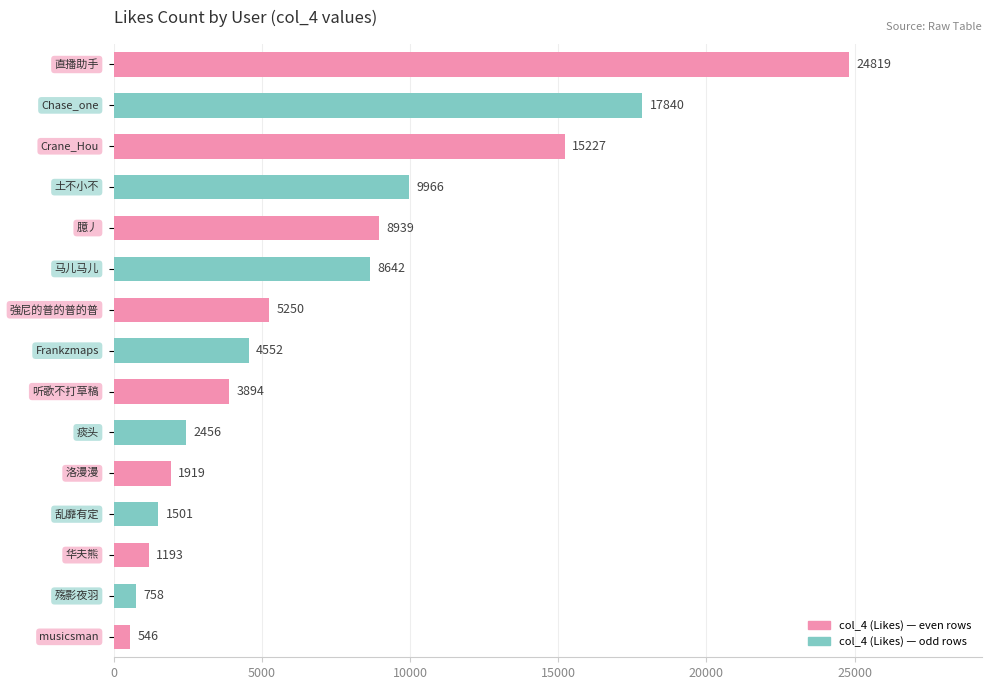

What is the greatest value displayed?

24819